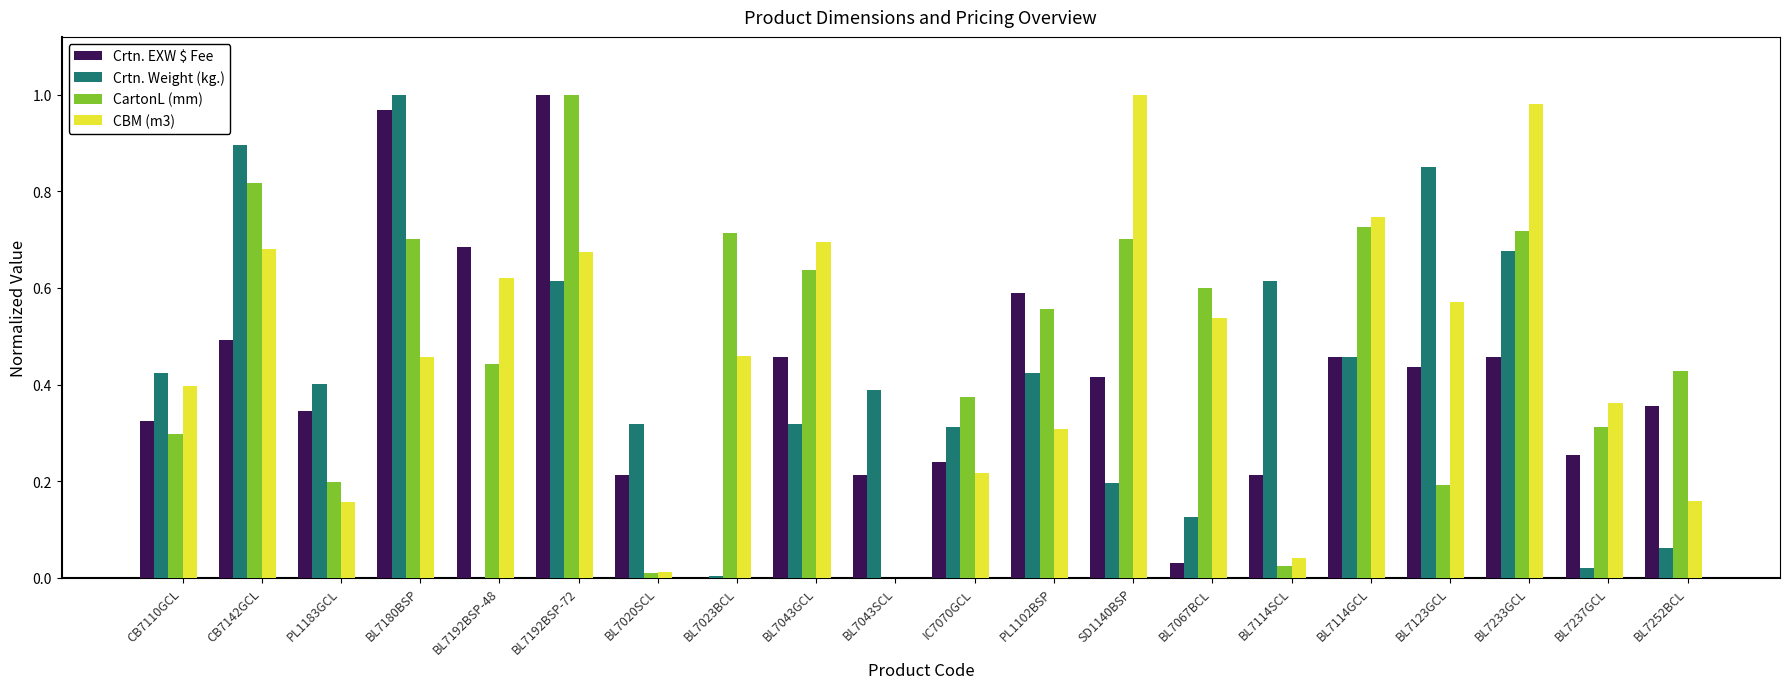

What are all the series names shown in the legend?

Crtn. EXW $ Fee, Crtn. Weight (kg.), CartonL (mm), CBM (m3)